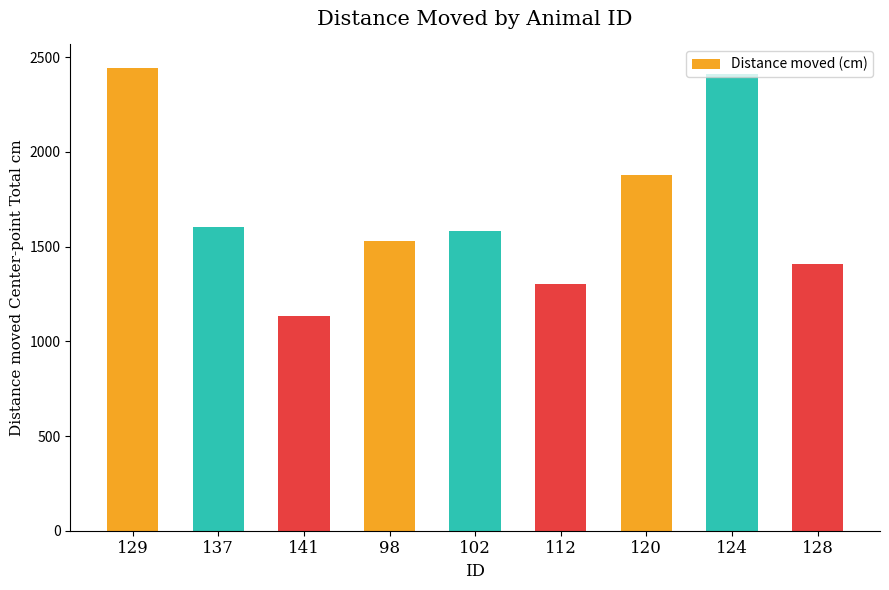

What is the label of the 7th bar from the left?

120